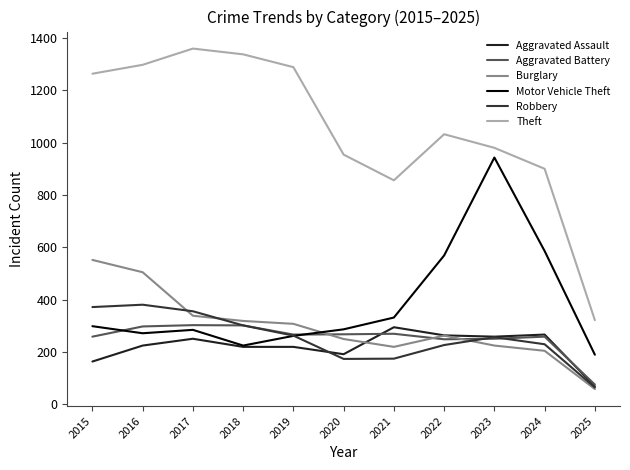

What is the sum of all Motor Vehicle Theft values?

4250